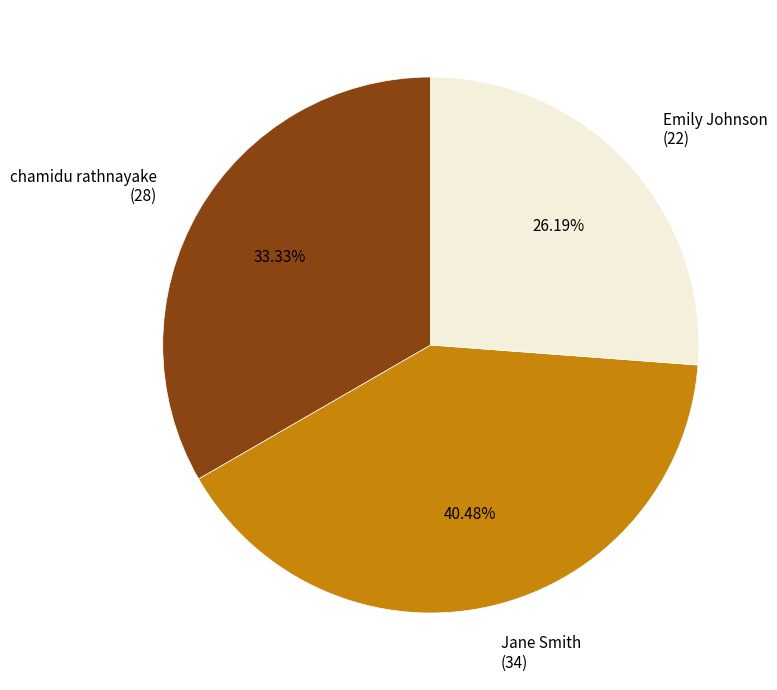

Is the sum of Emily Johnson and chamidu rathnayake greater than half?

Yes